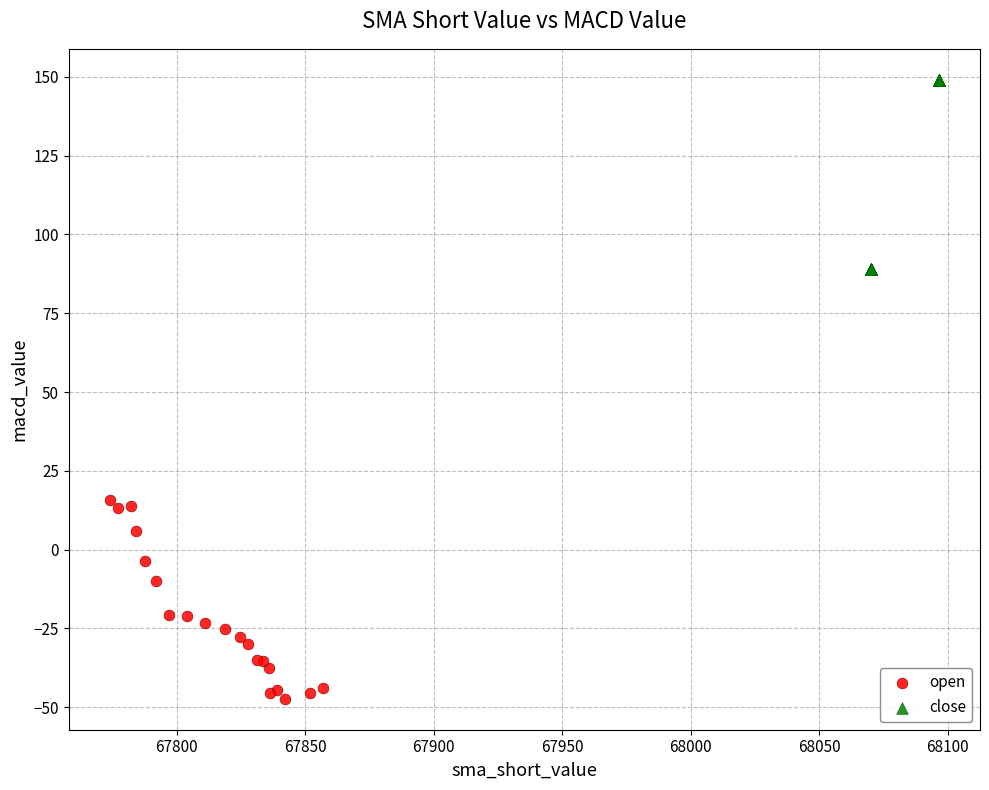

Which series contains the lowest Y value?

open